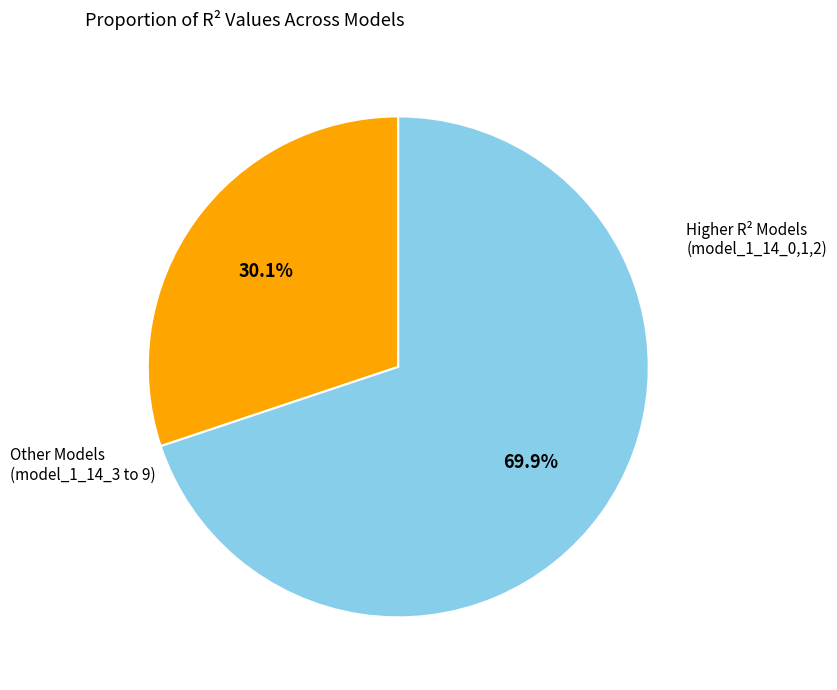

Is there a majority slice in this chart?

Yes